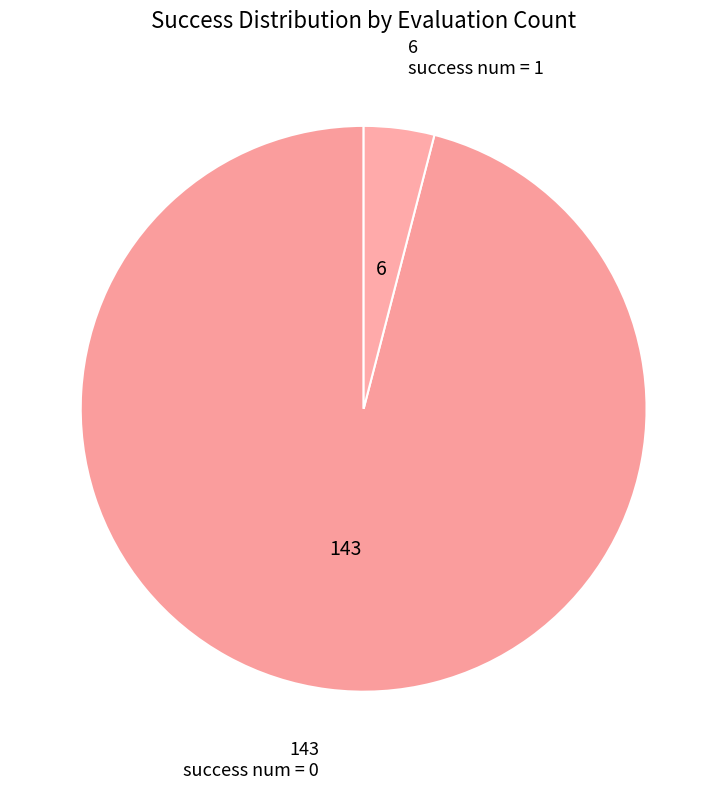

Count the number of slices in the pie.

2